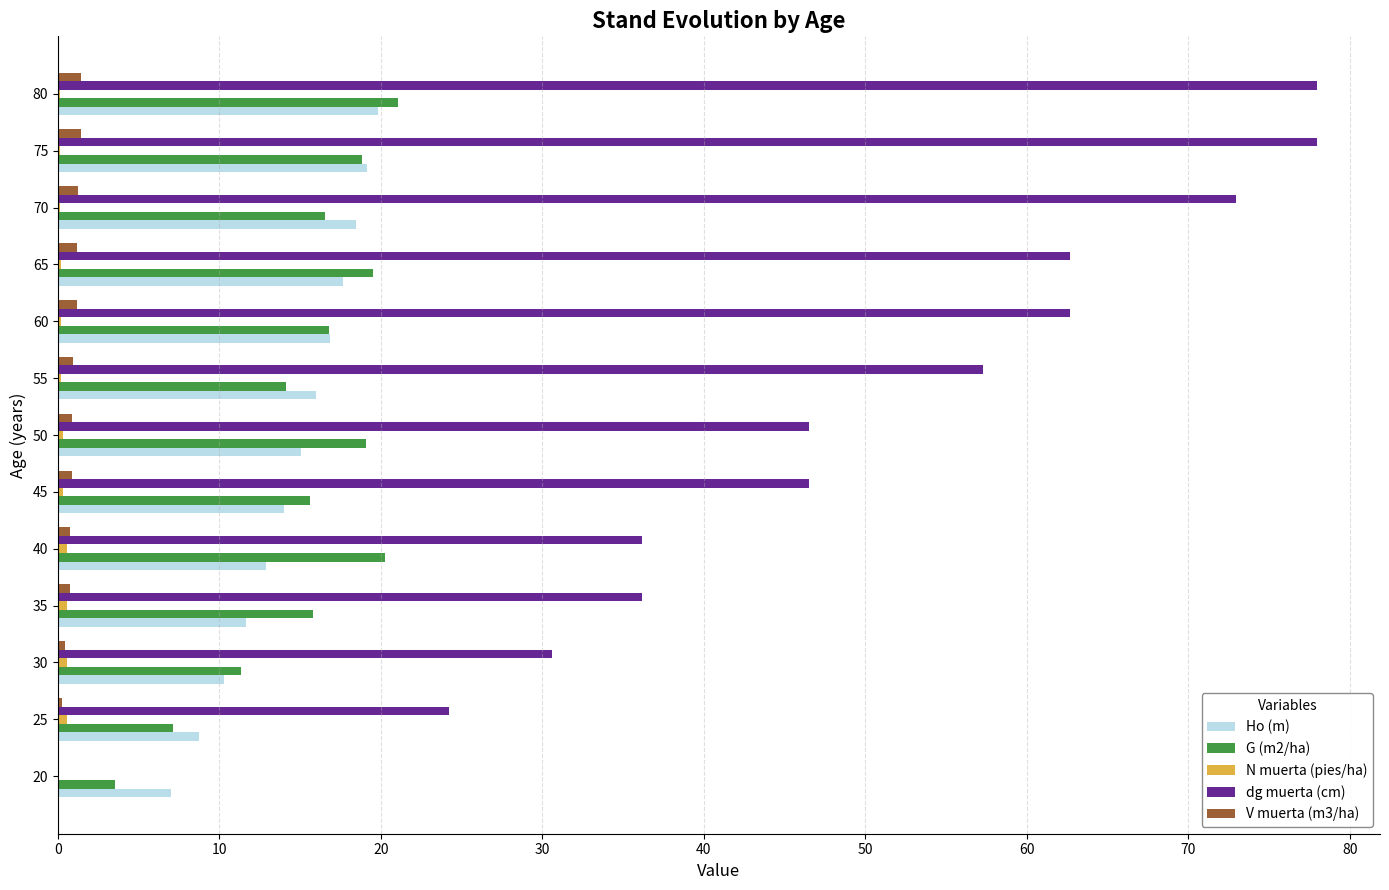

What is the greatest value displayed?

78.0